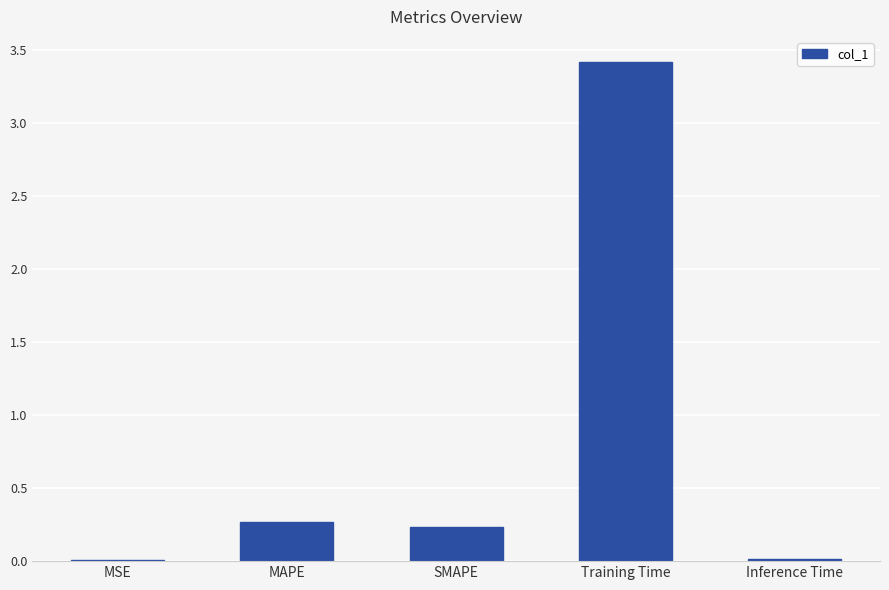

The value at SMAPE is 0.2. True or false?

True